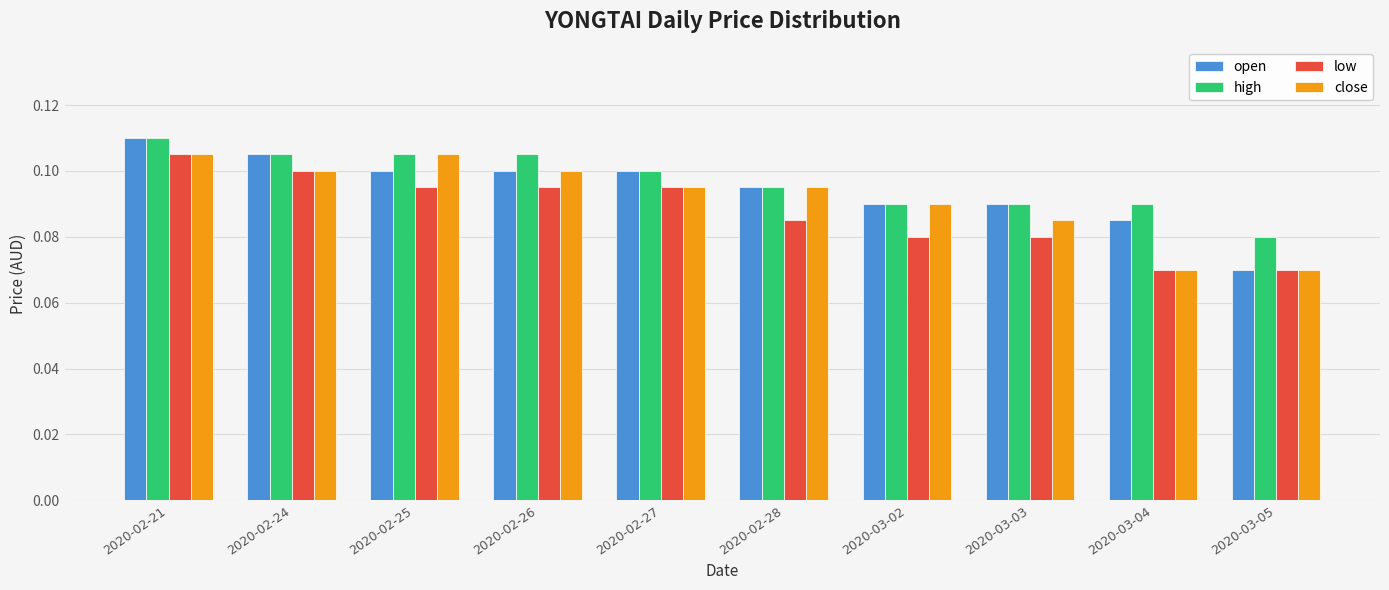

What position from the left is 2020-02-27?

5